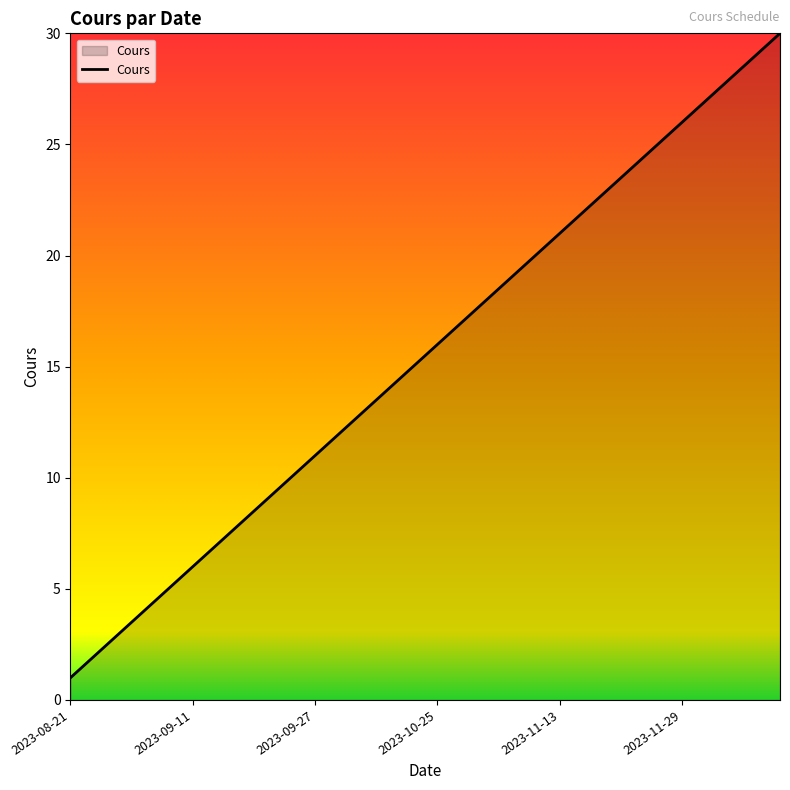

Count the number of data series in this chart.

1